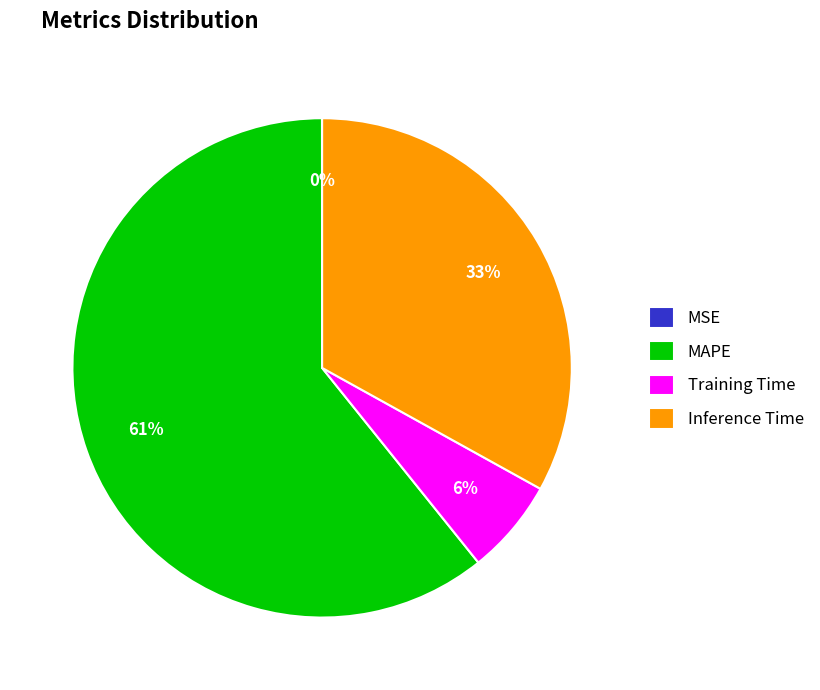

Is Inference Time the majority of the pie?

No